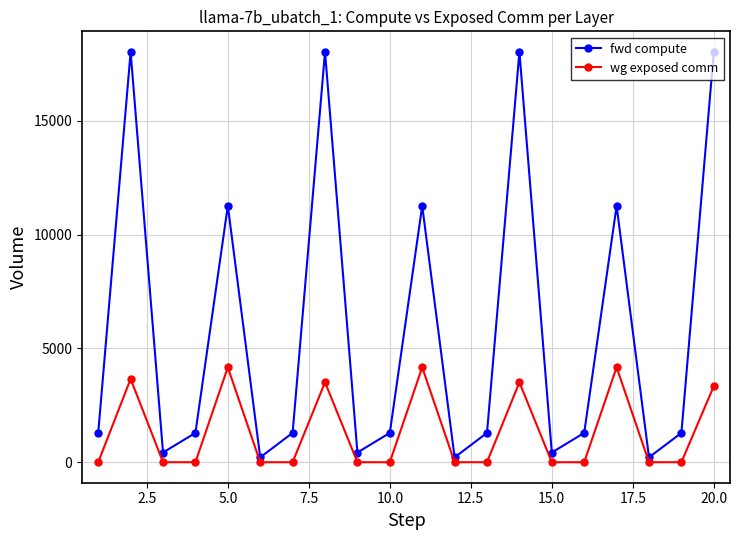

Rank the series by their average value, from highest to lowest.

fwd compute, wg exposed comm